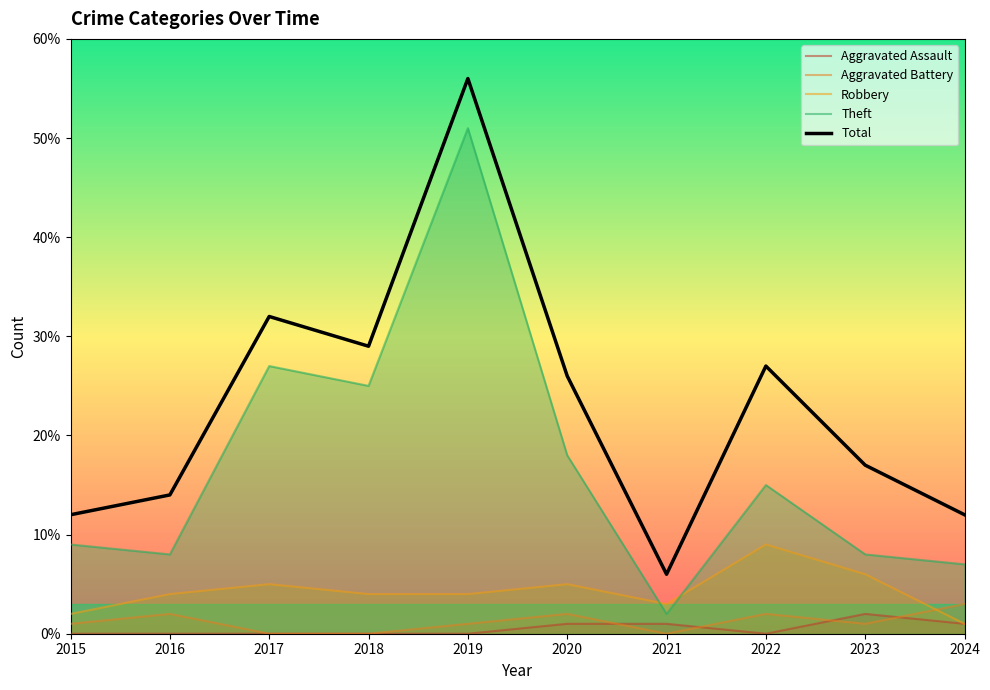

Which has a higher value, 2017 or 2019?

2017